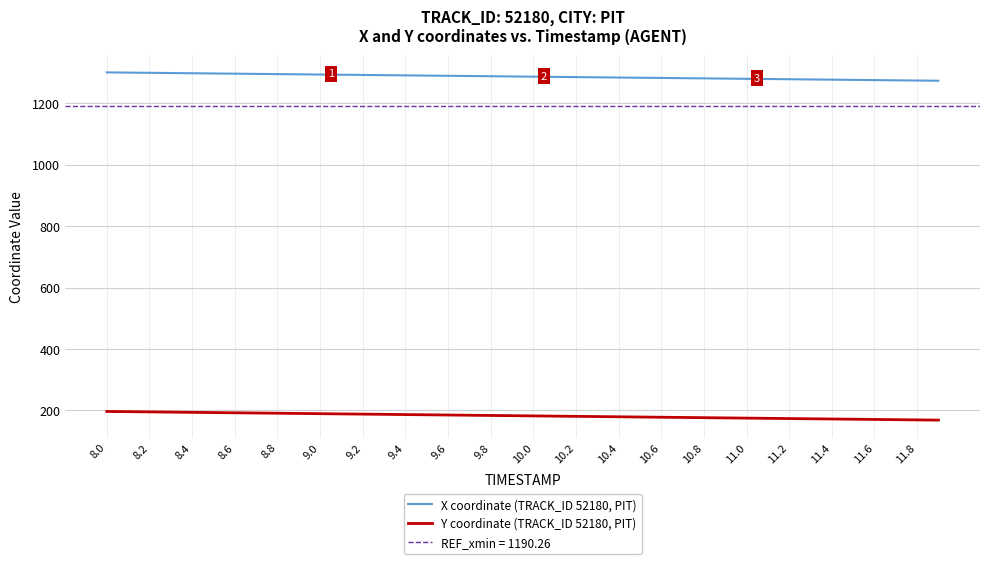

True or false: Y coordinate (TRACK_ID 52180, PIT) has more than 2 interior local peaks.

False